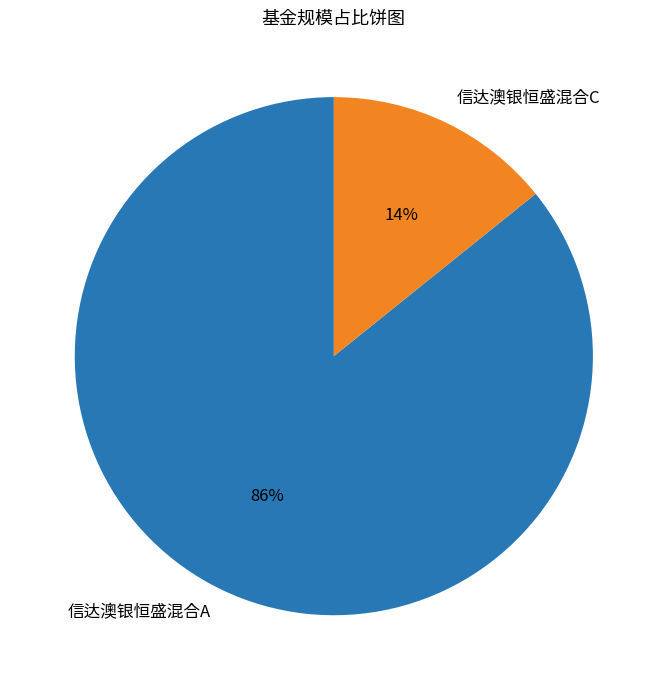

Which category has the biggest portion of the pie?

信达澳银恒盛混合A